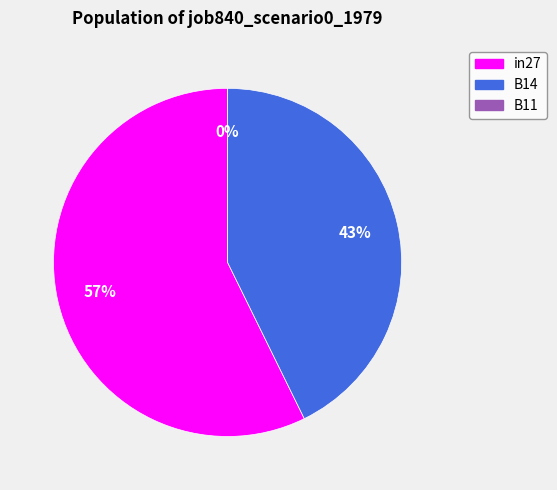

How much of the chart is everything except in27?

42.7%